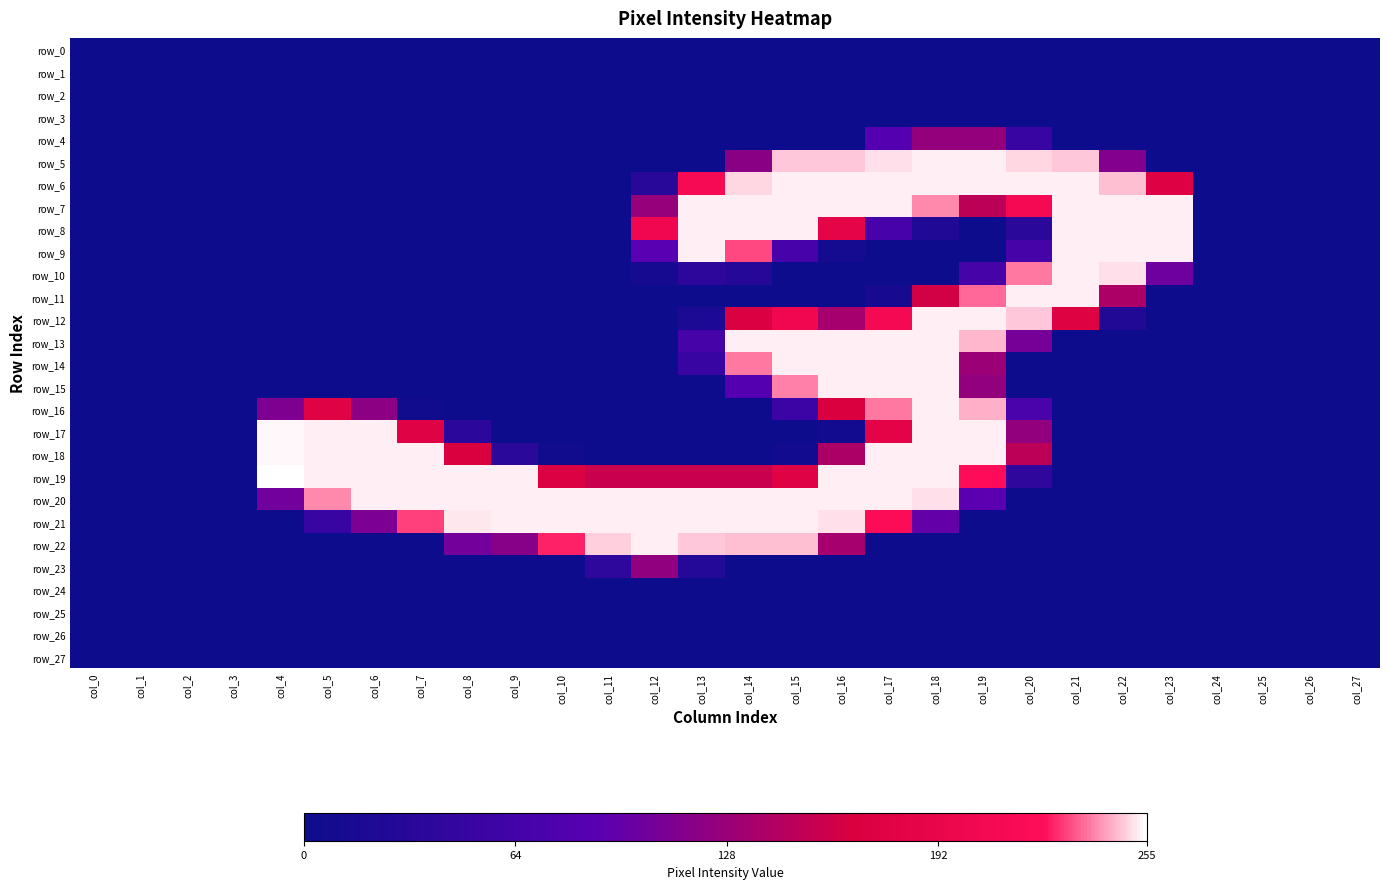

Reading left to right, list all the values displayed in this chart.

row_0: 0	0	0	0	0	0	0	0	0	0	0	0	0	0	0	0	0	0	0	0	0	0	0	0	0	0	0	0
row_1: 0	0	0	0	0	0	0	0	0	0	0	0	0	0	0	0	0	0	0	0	0	0	0	0	0	0	0	0
row_2: 0	0	0	0	0	0	0	0	0	0	0	0	0	0	0	0	0	0	0	0	0	0	0	0	0	0	0	0
row_3: 0	0	0	0	0	0	0	0	0	0	0	0	0	0	0	0	0	0	0	0	0	0	0	0	0	0	0	0
row_4: 0	0	0	0	0	0	0	0	0	0	0	0	0	0	0	0	0	84	125	125	51	0	0	0	0	0	0	0
row_5: 0	0	0	0	0	0	0	0	0	0	0	0	0	0	119	248	248	251	253	253	250	248	114	0	0	0	0	0
row_6: 0	0	0	0	0	0	0	0	0	0	0	0	32	212	250	253	253	253	253	253	253	253	247	174	0	0	0	0
row_7: 0	0	0	0	0	0	0	0	0	0	0	0	126	253	253	253	253	253	240	149	211	253	253	253	0	0	0	0
row_8: 0	0	0	0	0	0	0	0	0	0	0	0	202	253	253	253	185	68	22	0	33	253	253	253	0	0	0	0
row_9: 0	0	0	0	0	0	0	0	0	0	0	0	89	253	232	68	10	0	0	0	67	253	253	253	0	0	0	0
row_10: 0	0	0	0	0	0	0	0	0	0	0	0	11	38	30	0	0	0	0	67	238	253	251	102	0	0	0	0
row_11: 0	0	0	0	0	0	0	0	0	0	0	0	0	0	0	0	0	13	162	236	253	253	139	0	0	0	0	0
row_12: 0	0	0	0	0	0	0	0	0	0	0	0	0	19	169	202	135	210	253	253	248	175	24	0	0	0	0	0
row_13: 0	0	0	0	0	0	0	0	0	0	0	0	0	66	253	253	253	253	253	246	107	0	0	0	0	0	0	0
row_14: 0	0	0	0	0	0	0	0	0	0	0	0	0	51	238	253	253	253	253	129	0	0	0	0	0	0	0	0
row_15: 0	0	0	0	0	0	0	0	0	0	0	0	0	0	84	239	253	253	253	124	0	0	0	0	0	0	0	0
row_16: 0	0	0	0	111	176	120	4	0	0	0	0	0	0	0	56	168	238	253	245	72	0	0	0	0	0	0	0
row_17: 0	0	0	0	254	253	253	176	37	0	0	0	0	0	0	0	8	182	253	253	124	0	0	0	0	0	0	0
row_18: 0	0	0	0	254	253	253	253	168	33	5	0	0	0	0	7	139	253	253	253	149	0	0	0	0	0	0	0
row_19: 0	0	0	0	255	253	253	253	253	253	171	156	156	156	156	176	253	253	253	224	40	0	0	0	0	0	0	0
row_20: 0	0	0	0	104	240	253	253	253	253	253	253	253	253	253	253	253	253	251	90	0	0	0	0	0	0	0	0
row_21: 0	0	0	0	0	51	110	231	252	253	253	253	253	253	253	253	251	220	96	0	0	0	0	0	0	0	0	0
row_22: 0	0	0	0	0	0	0	0	105	117	227	249	253	248	247	247	135	0	0	0	0	0	0	0	0	0	0	0
row_23: 0	0	0	0	0	0	0	0	0	0	0	39	123	28	0	0	0	0	0	0	0	0	0	0	0	0	0	0
row_24: 0	0	0	0	0	0	0	0	0	0	0	0	0	0	0	0	0	0	0	0	0	0	0	0	0	0	0	0
row_25: 0	0	0	0	0	0	0	0	0	0	0	0	0	0	0	0	0	0	0	0	0	0	0	0	0	0	0	0
row_26: 0	0	0	0	0	0	0	0	0	0	0	0	0	0	0	0	0	0	0	0	0	0	0	0	0	0	0	0
row_27: 0	0	0	0	0	0	0	0	0	0	0	0	0	0	0	0	0	0	0	0	0	0	0	0	0	0	0	0